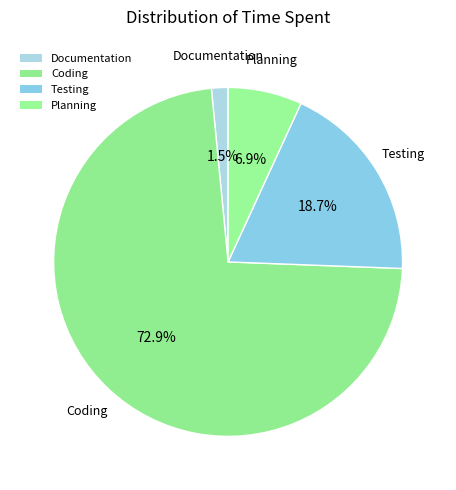

To the nearest percent, what is the difference between the largest and smallest slice percentages?

71%